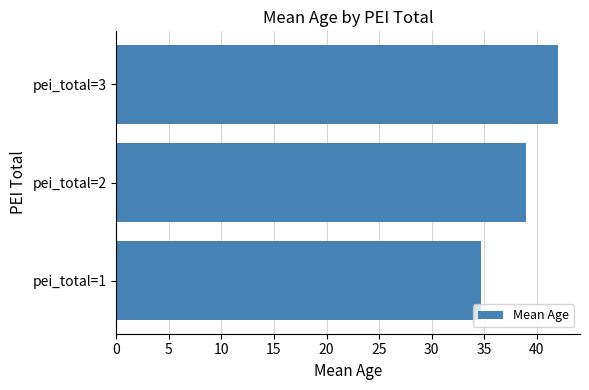

Which has a higher value, pei_total=3 or pei_total=1?

pei_total=3